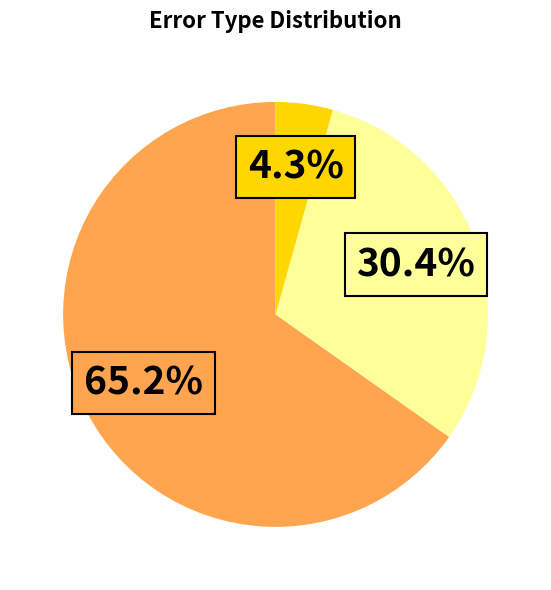

Is there any slice that represents more than half of the pie?

Yes